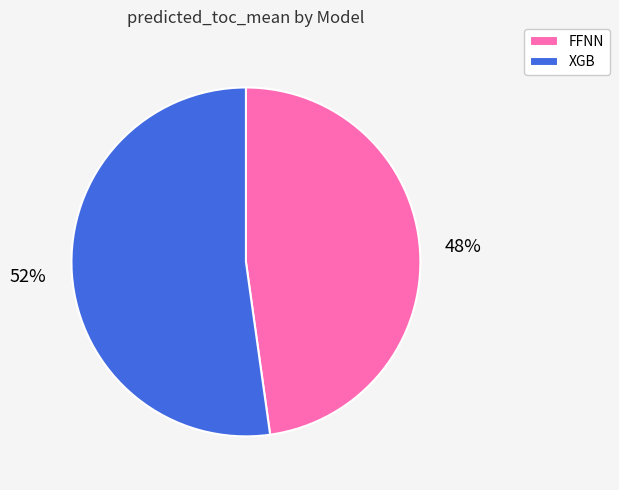

Do XGB and FFNN together represent more than half of the pie?

Yes